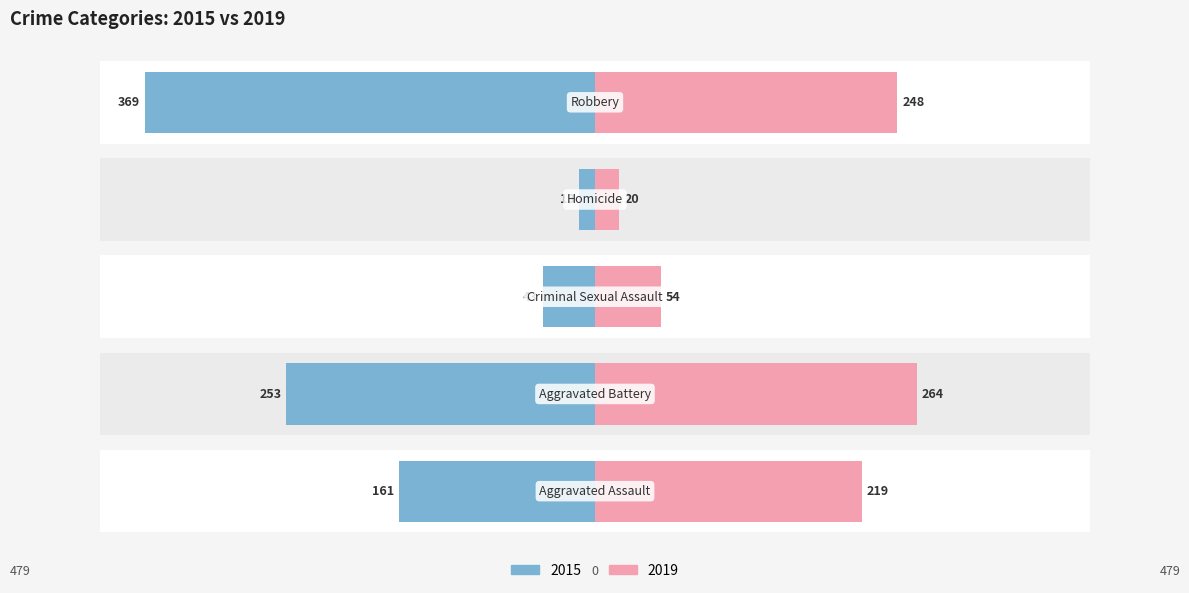

Where is 2015 nearest to the value -191?

Aggravated Assault